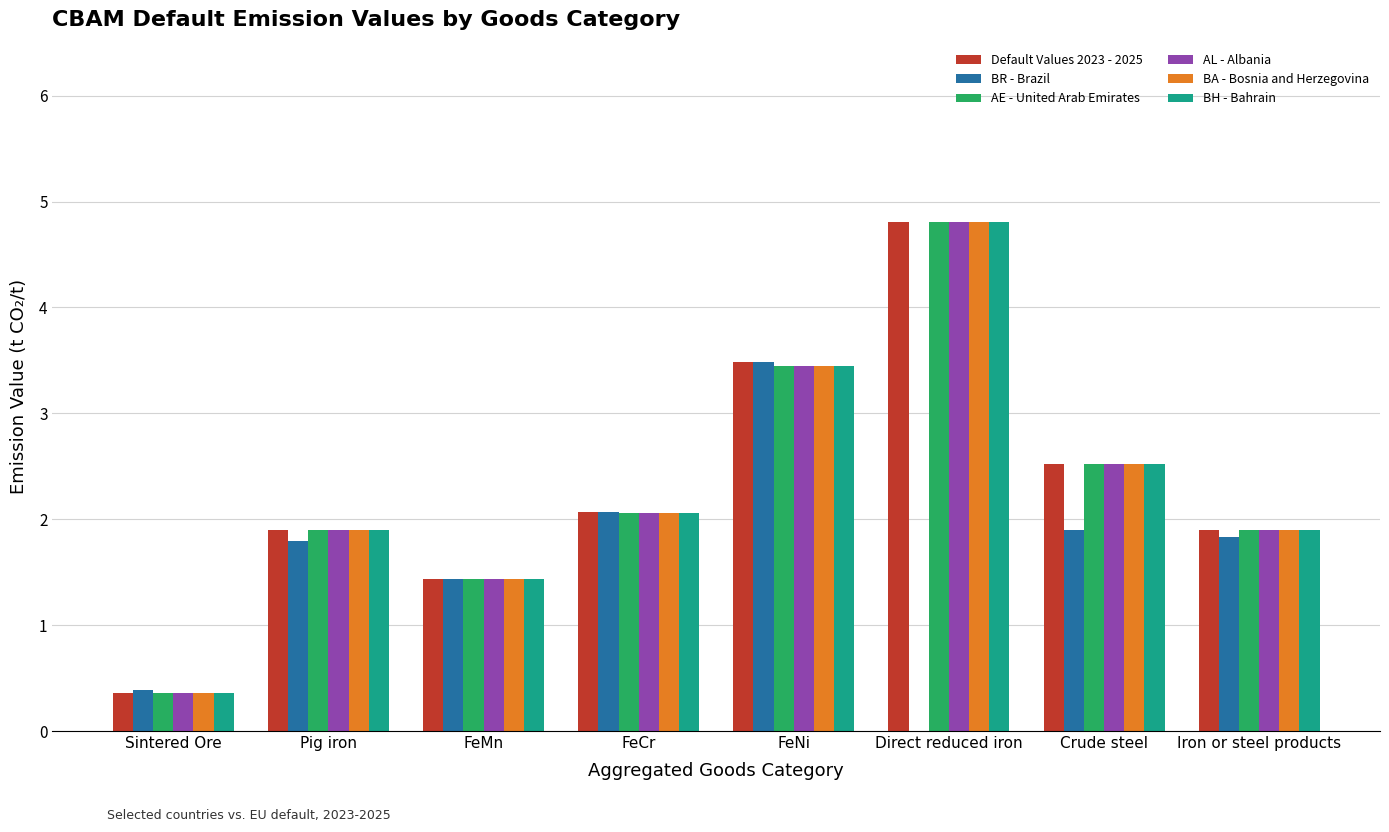

Where does the AL - Albania series first go above 2?

FeCr